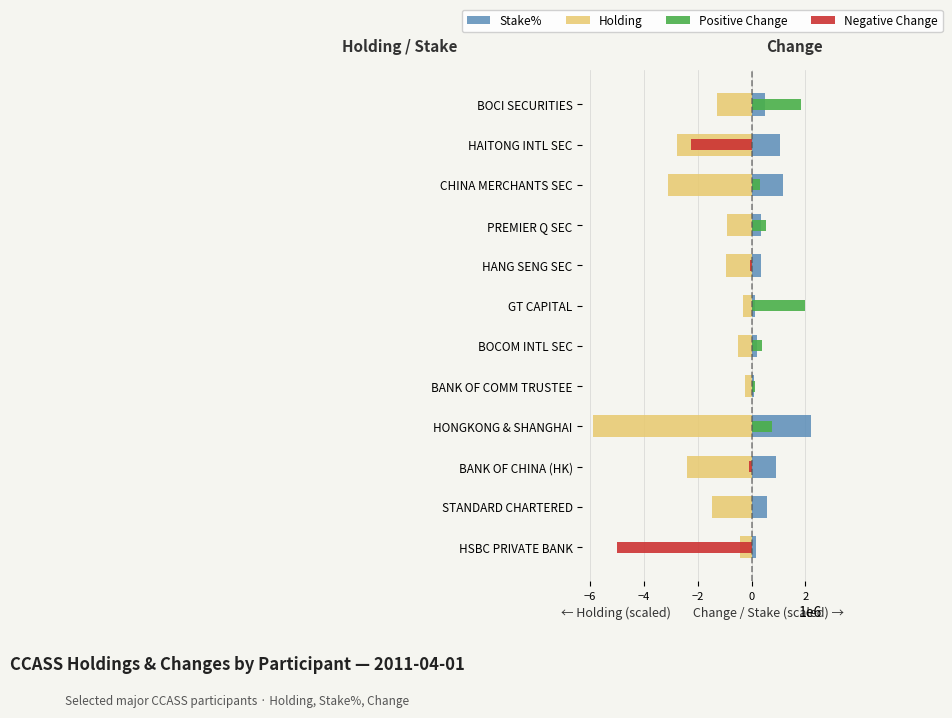

How many groups of bars are there?

12